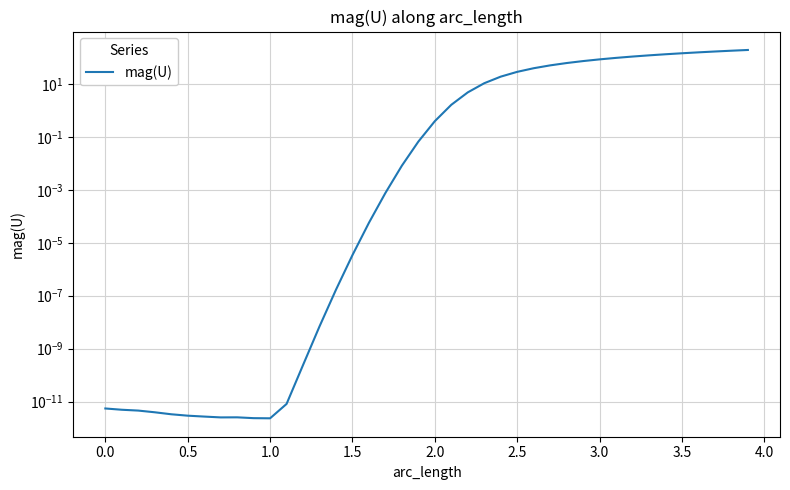

What is the difference between the maximum and minimum values?

196.2